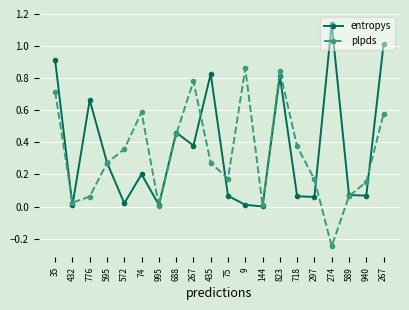

What are all the series names shown in the legend?

entropys, plpds